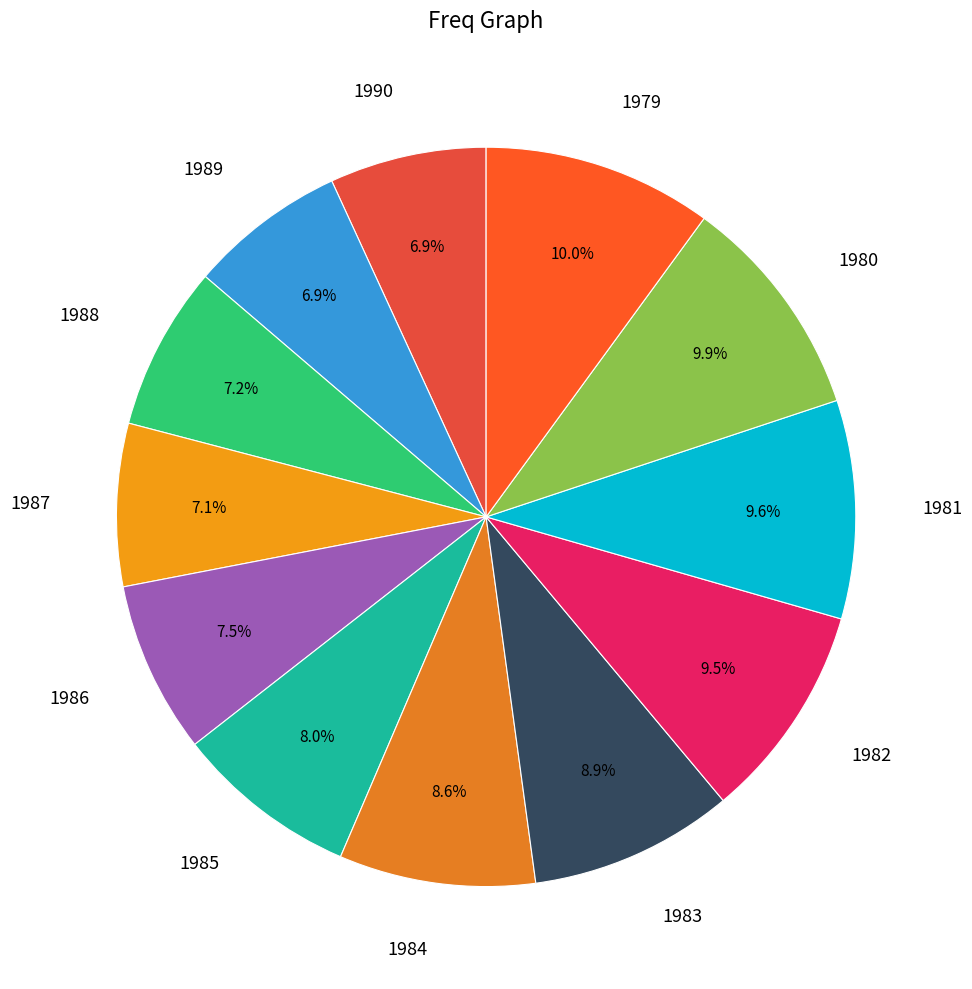

Is there any slice that represents more than half of the pie?

No